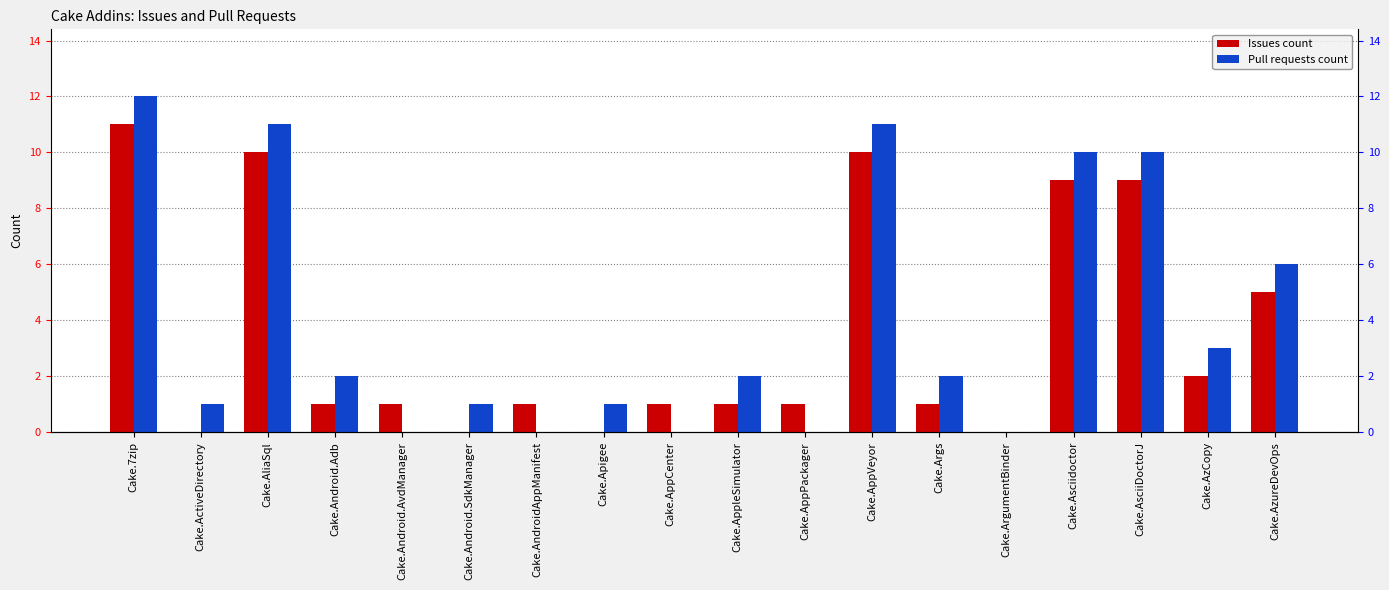

What is the difference between the second highest and minimum values in the Issues count series?

10